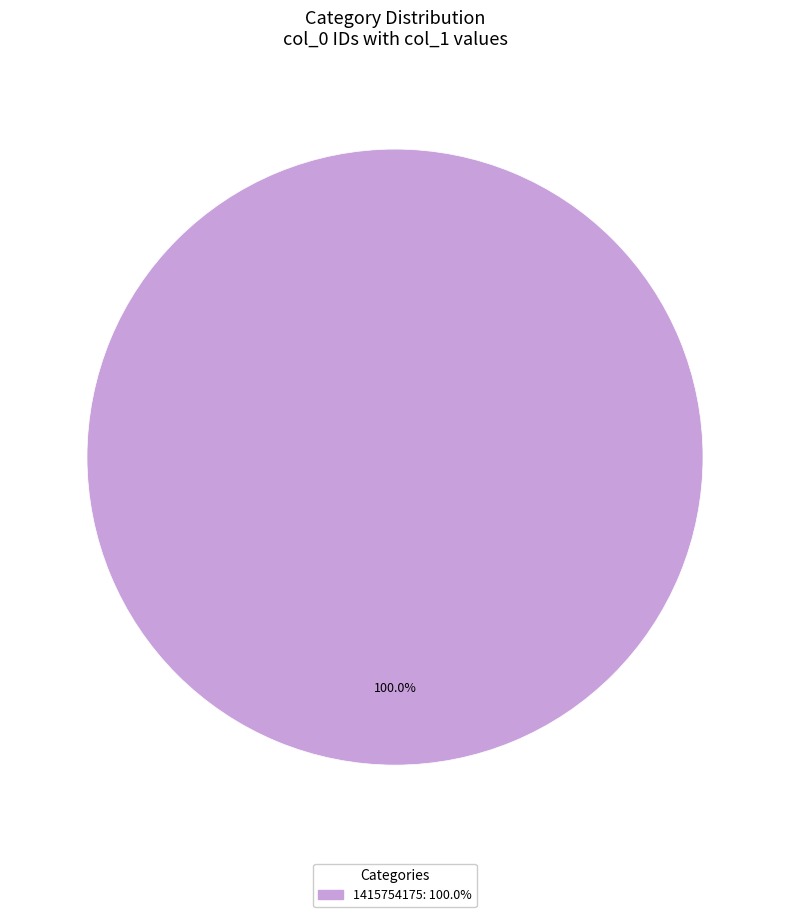

Is there a majority slice in this chart?

Yes